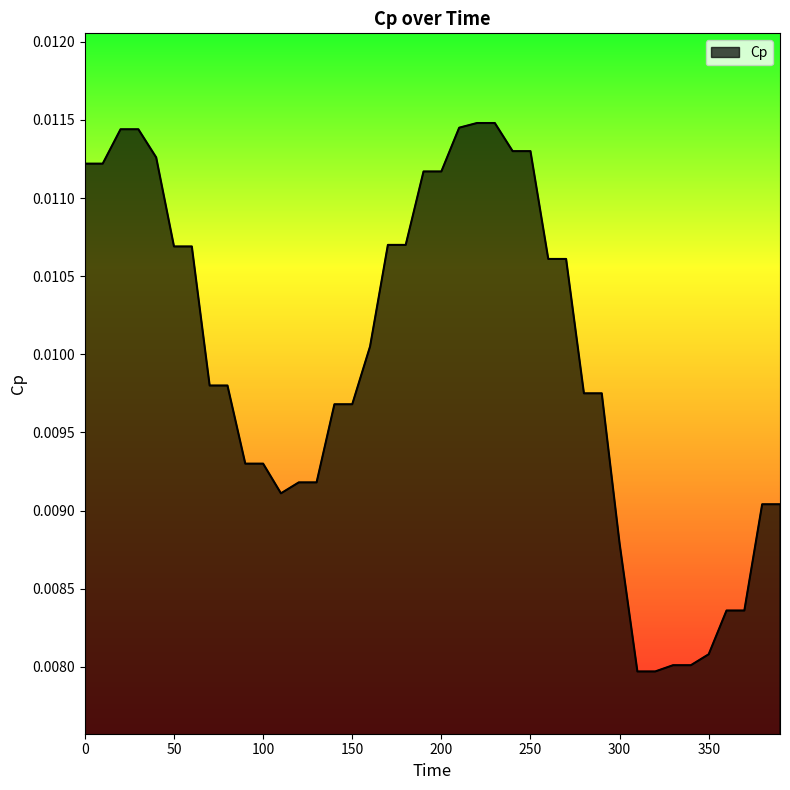

Is this an area chart (filled region under the line)?

Yes